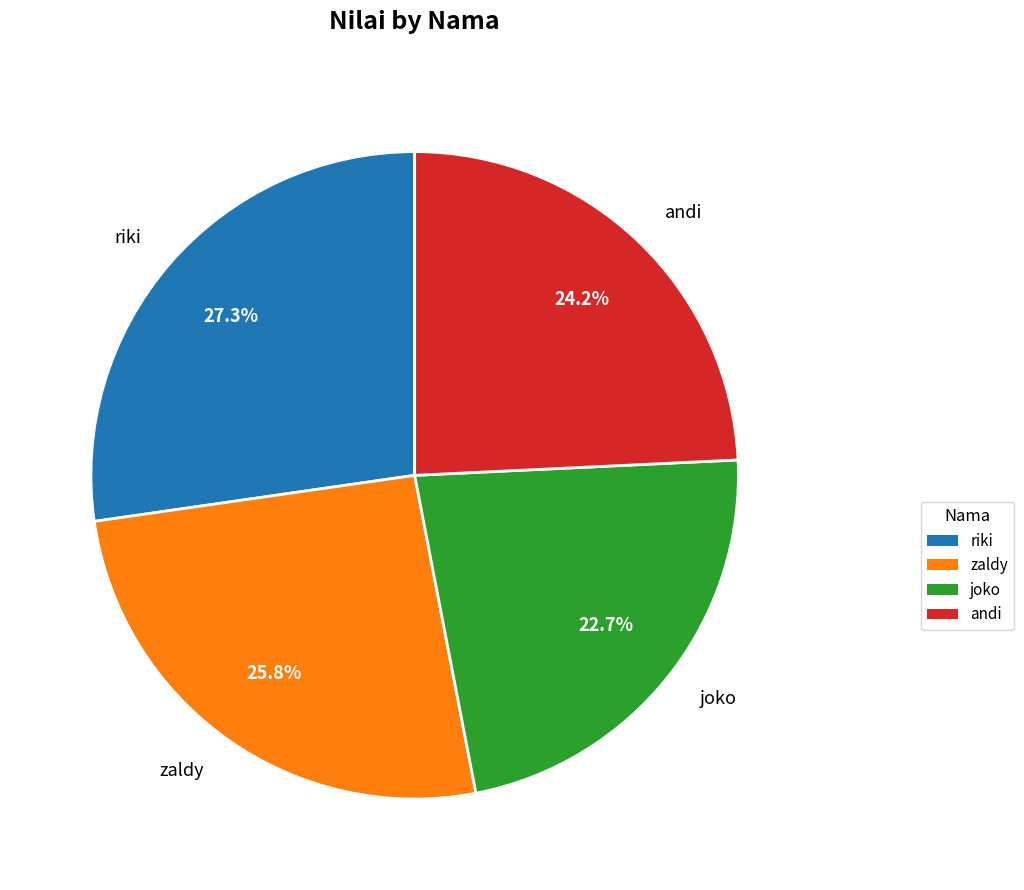

Which category has the biggest portion of the pie?

riki